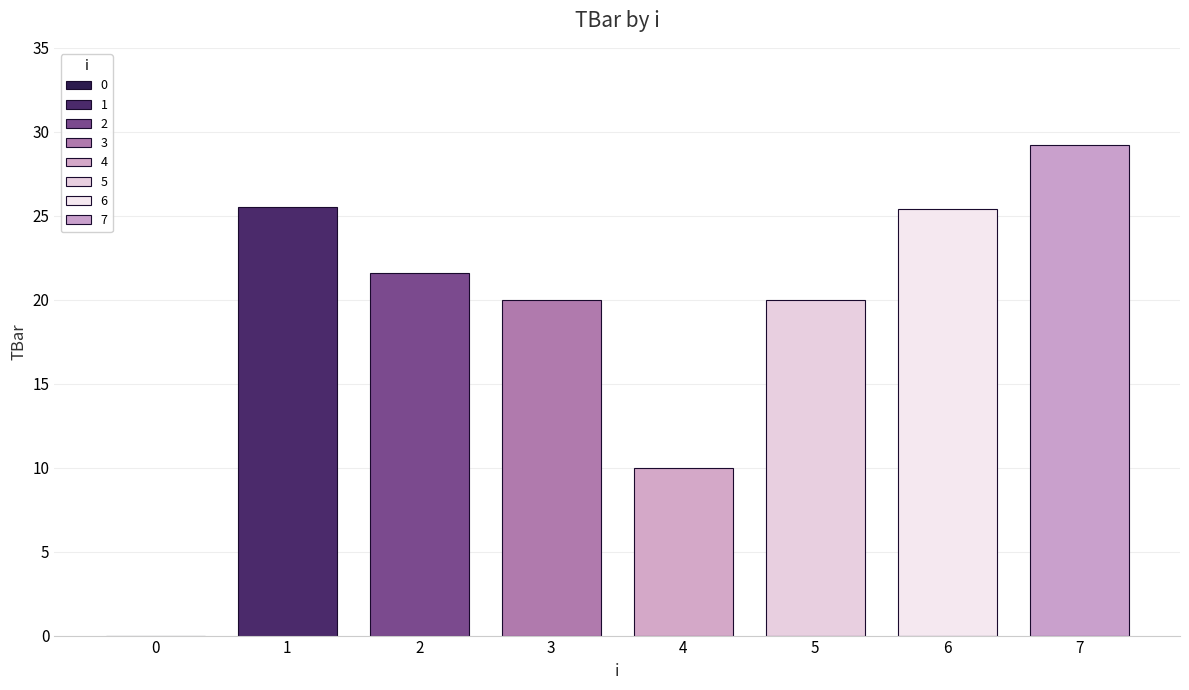

How many values exceed 21?

4